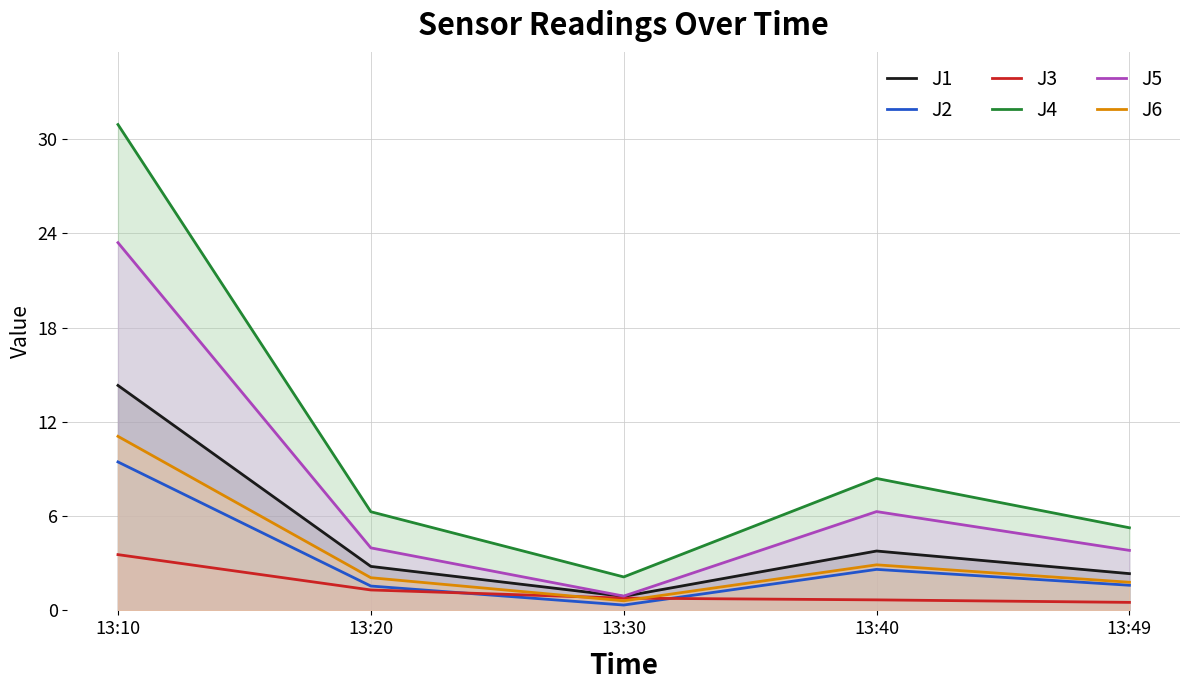

What value does the J6 series have at 13:30?

0.6